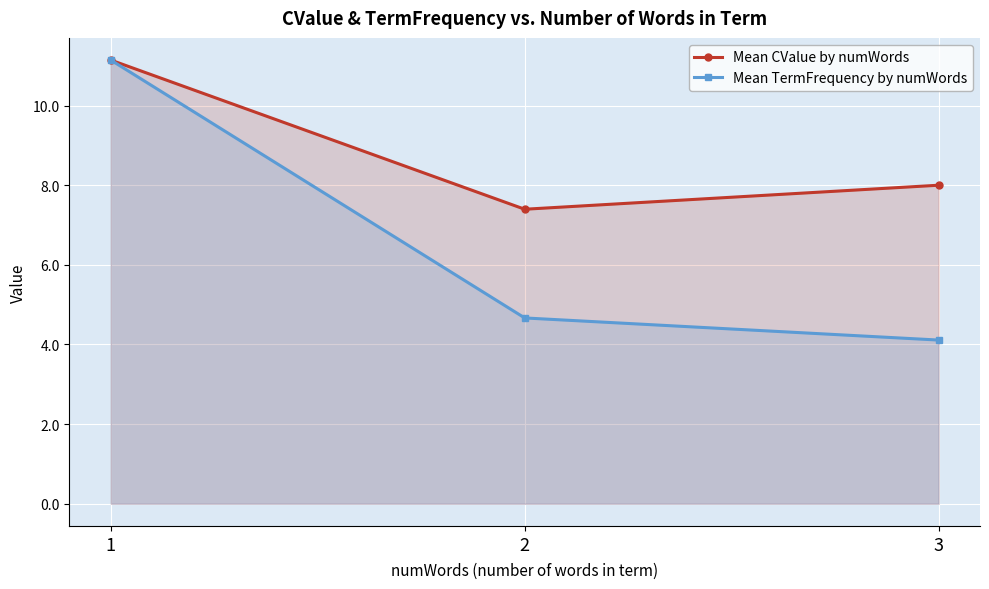

How many lines are shown in the chart?

2